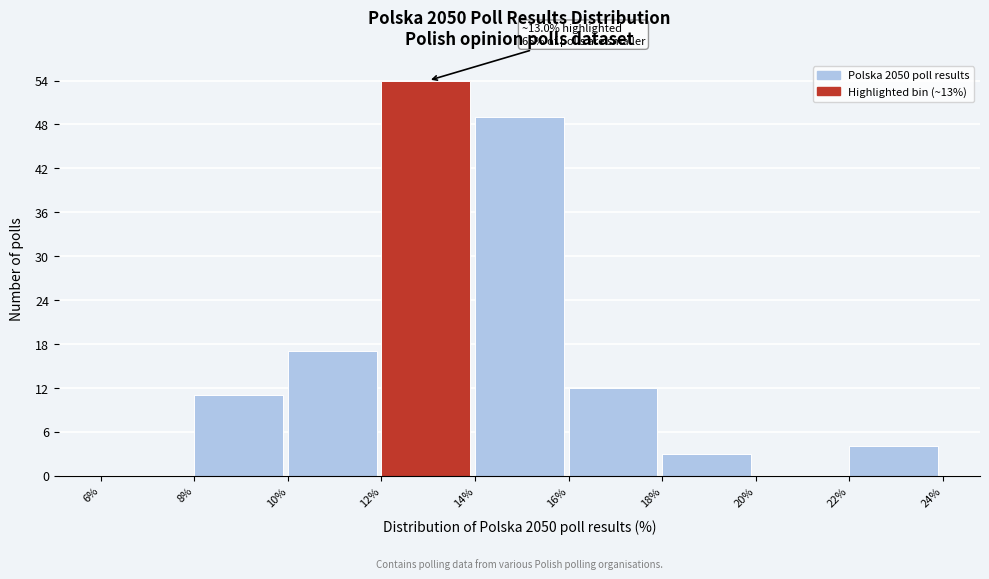

Over which range of the x-axis is the bar tallest?

12% to 14%